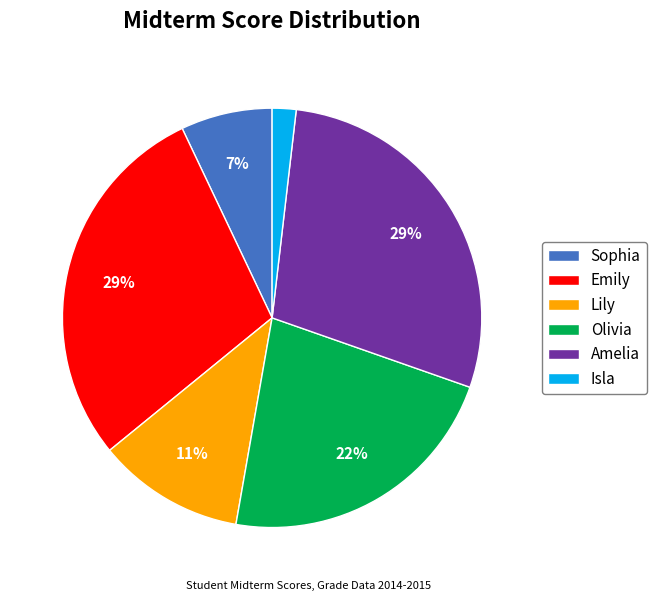

How many segments does this pie chart have?

6